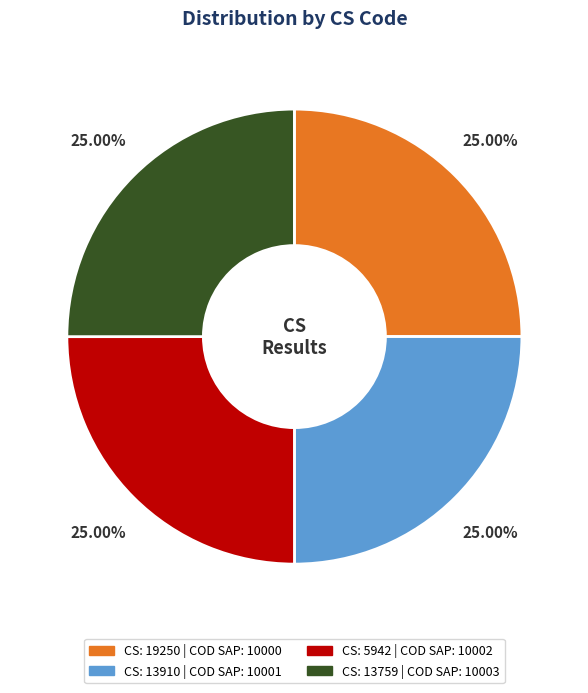

How many slices are in this pie chart?

4